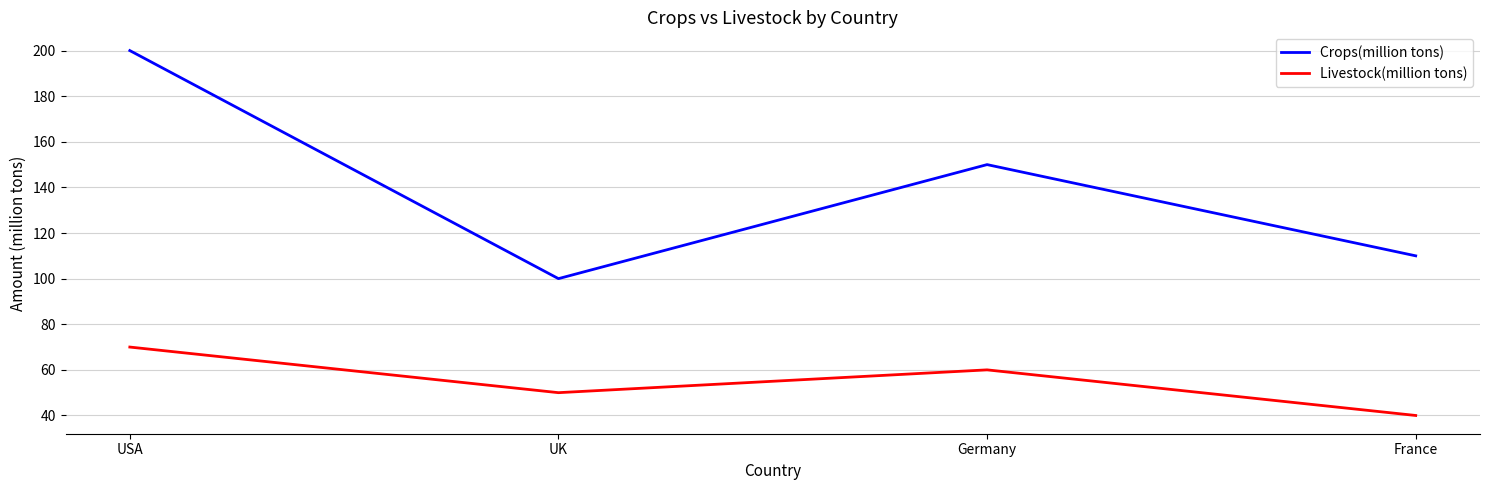

True or false: Crops(million tons) and Livestock(million tons) cross at least once.

False